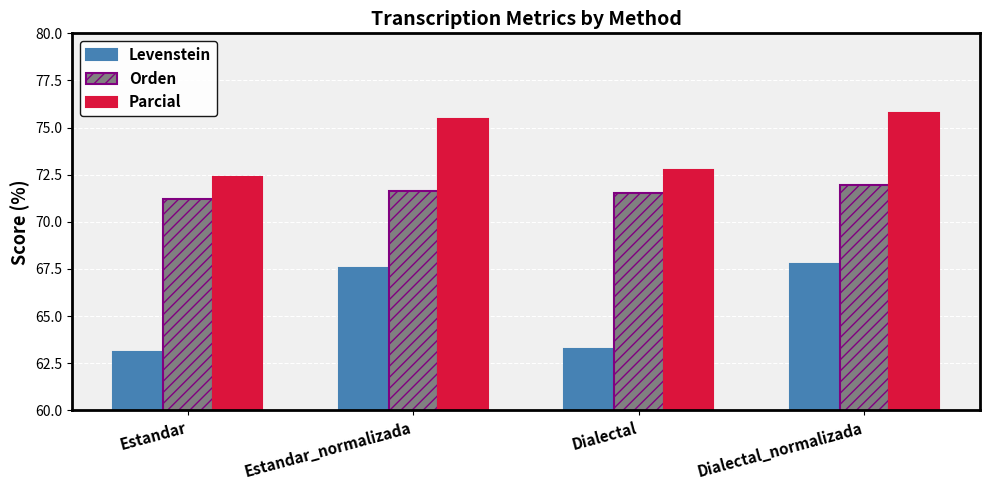

What is the label of the 2nd bar from the left?

Estandar_normalizada